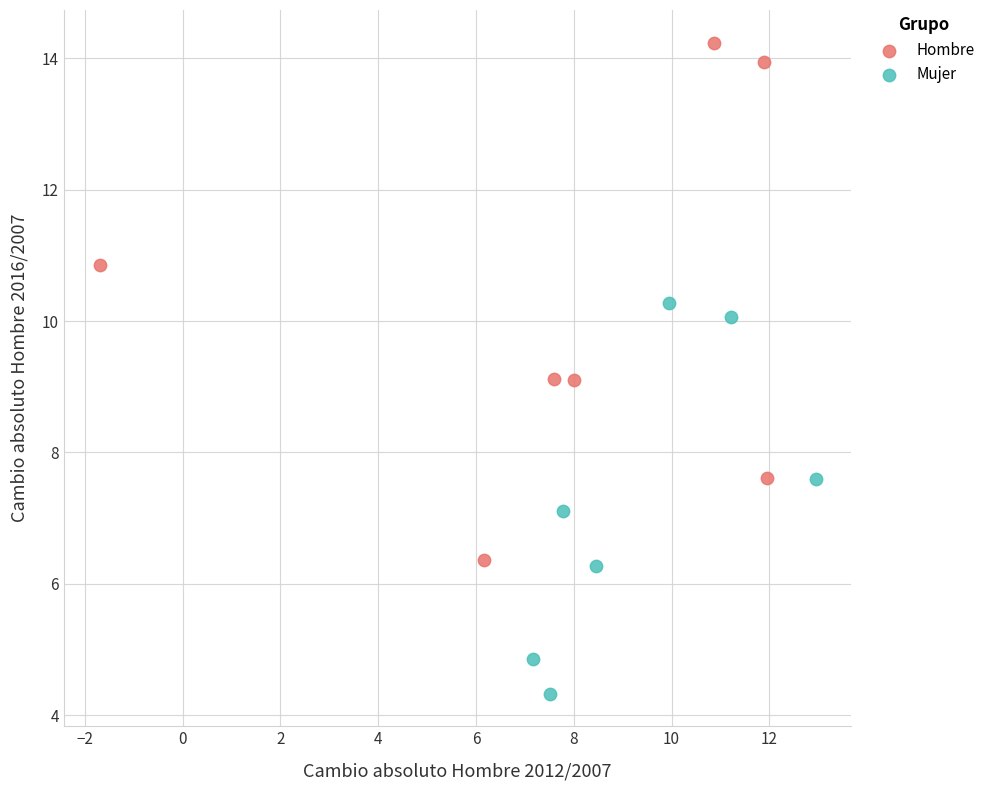

Which series contains the lowest Y value?

Mujer